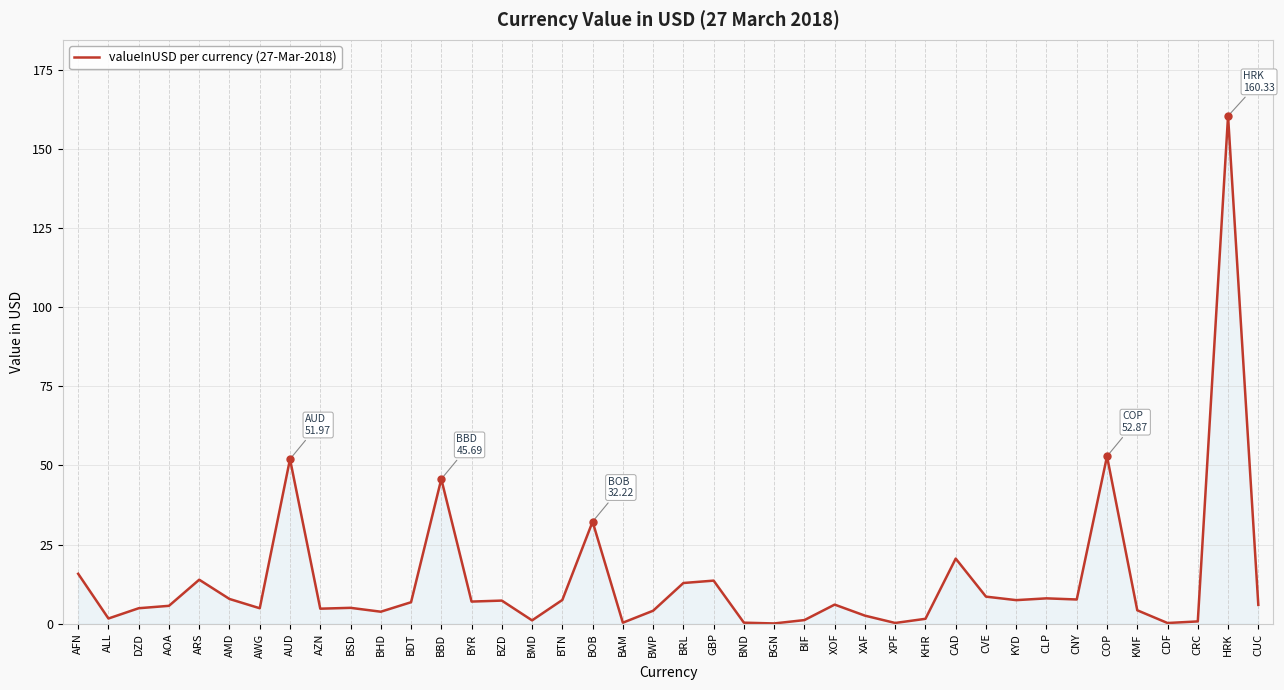

Is it true that the value at BHD is 3.8?

True